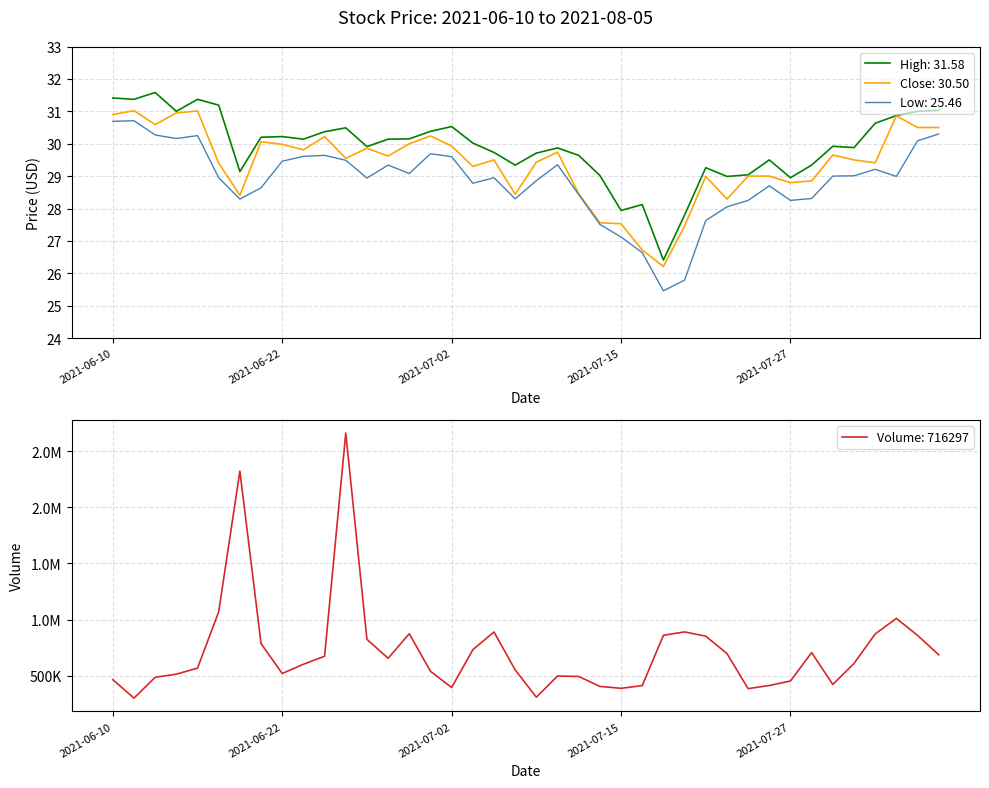

What is the value of the low point at the 5th from the left?

30.2